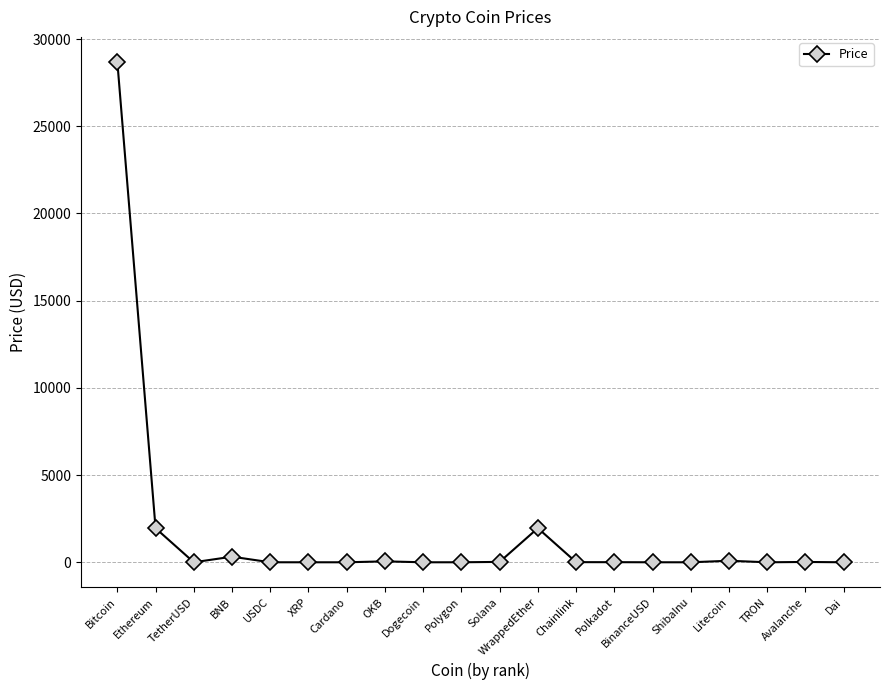

What is the difference between the second highest and second lowest values?

1957.6